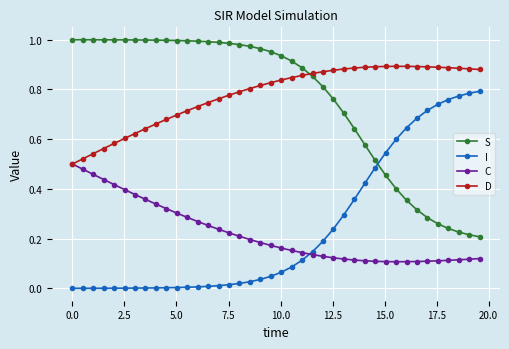

How many distinct data groups are displayed?

4